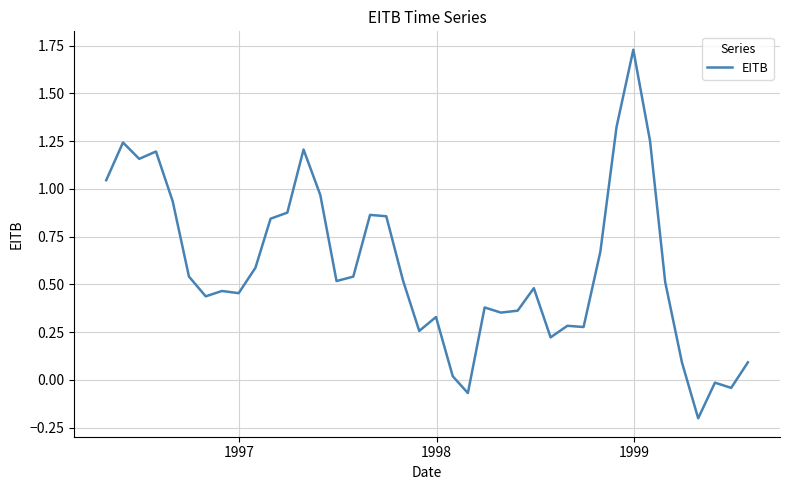

What is the difference between the maximum and minimum values?

1.9